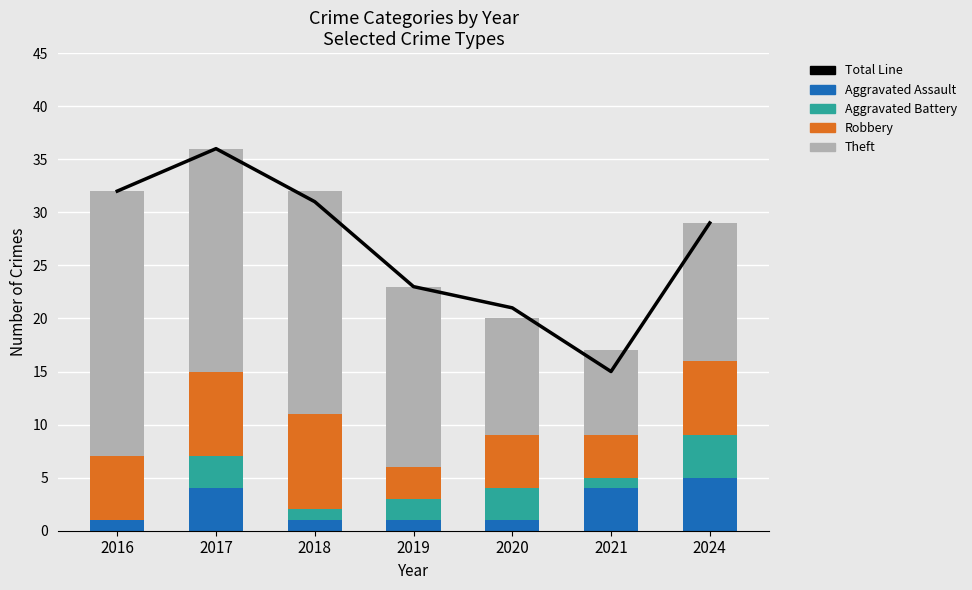

Reading left to right, what are all the values shown in this chart?

Total Line: 32	36	31	23	21	15	29
Aggravated Assault: 1	4	1	1	1	4	5
Aggravated Battery: 0	3	1	2	3	1	4
Robbery: 6	8	9	3	5	4	7
Theft: 25	21	21	17	11	8	13